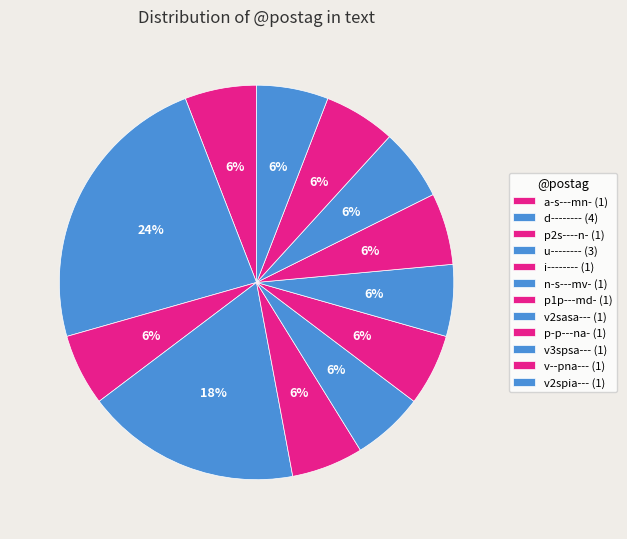

Is the sum of v2sasa--- and i-------- greater than half?

No